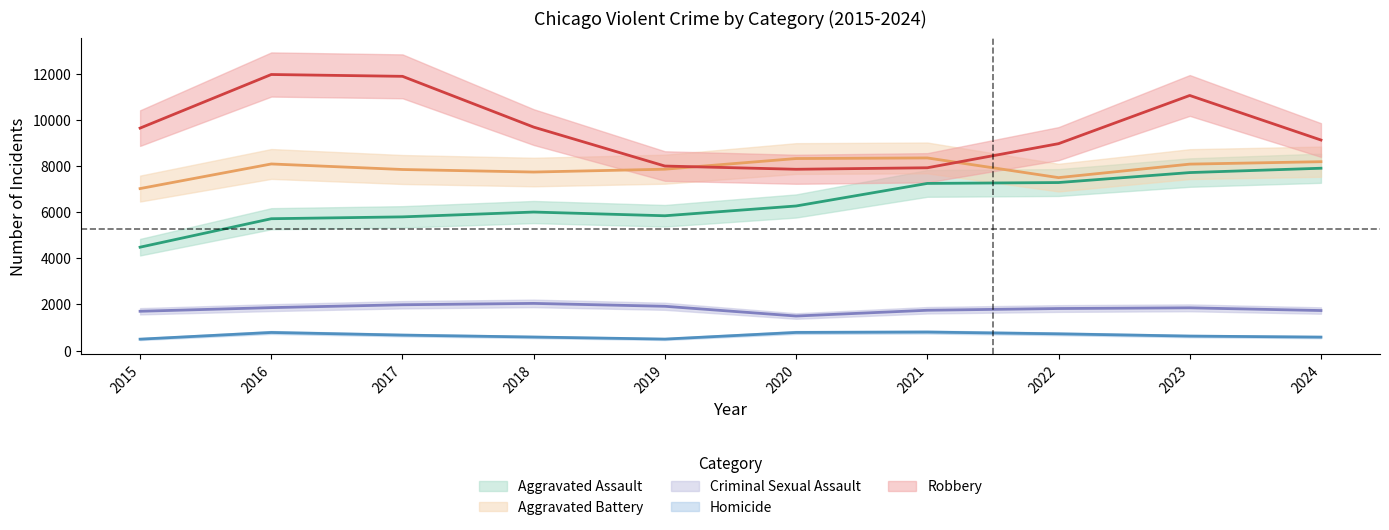

What is the value of the Homicide point at the 1st from the left?

496